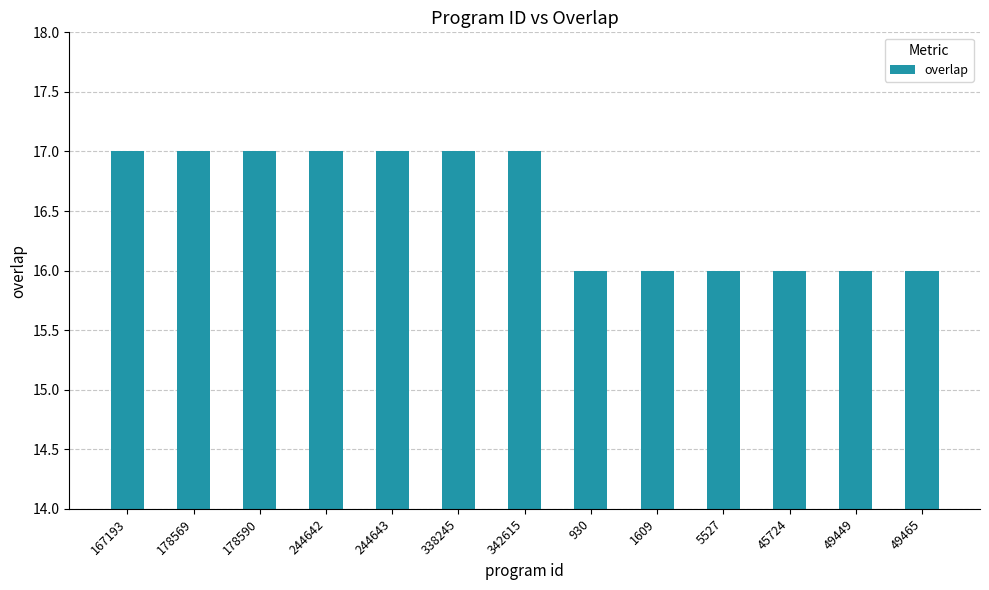

True or false: the data shows 10 at 5527.

False